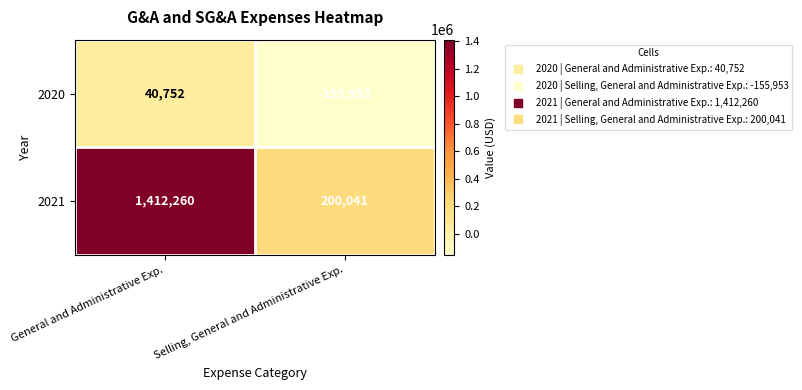

Which series has the largest total across all categories?

2021